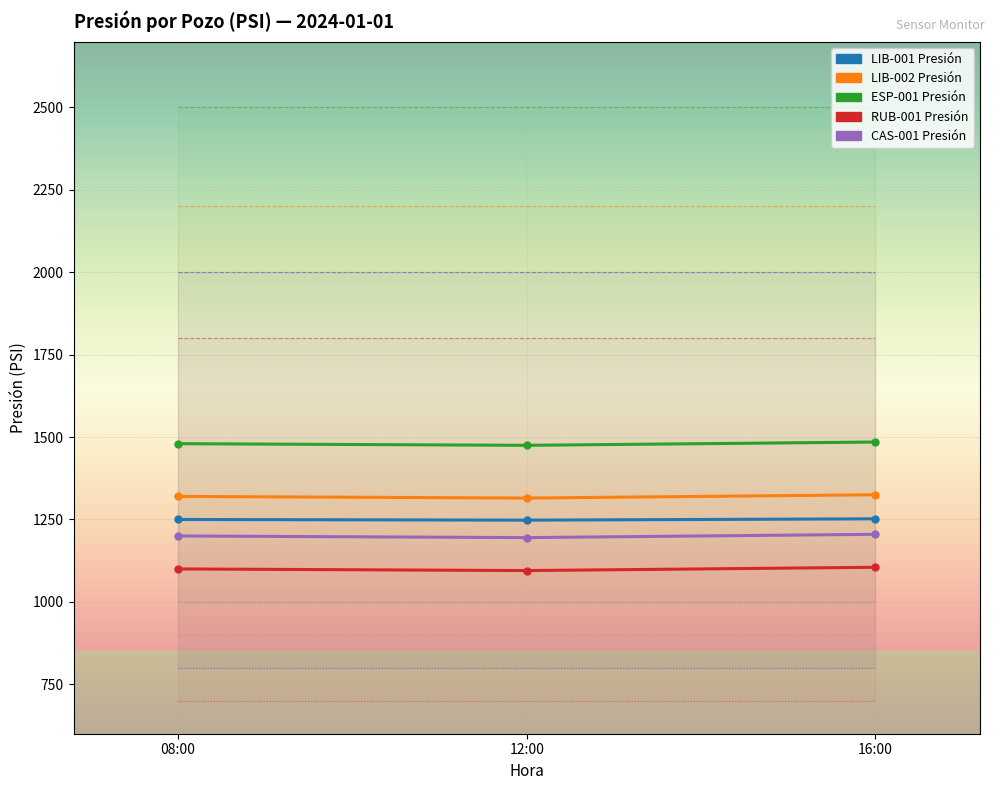

What are all the series names shown in the legend?

LIB-001 Presión, LIB-002 Presión, ESP-001 Presión, RUB-001 Presión, CAS-001 Presión